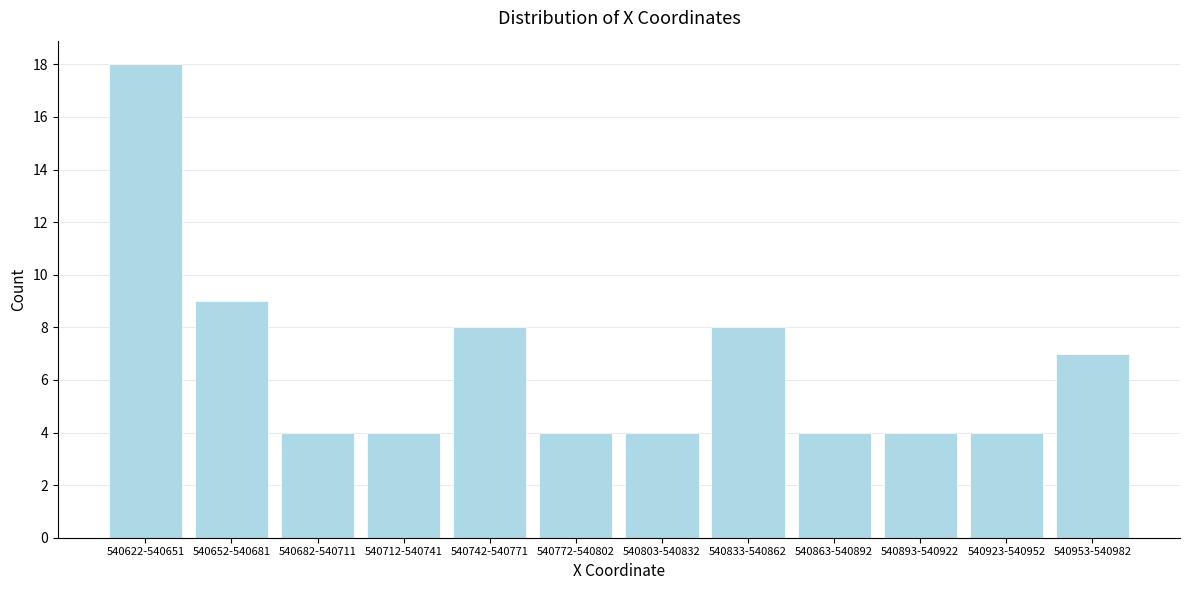

Reading left to right, extract all data points from this chart.

18	9	4	4	8	4	4	8	4	4	4	7